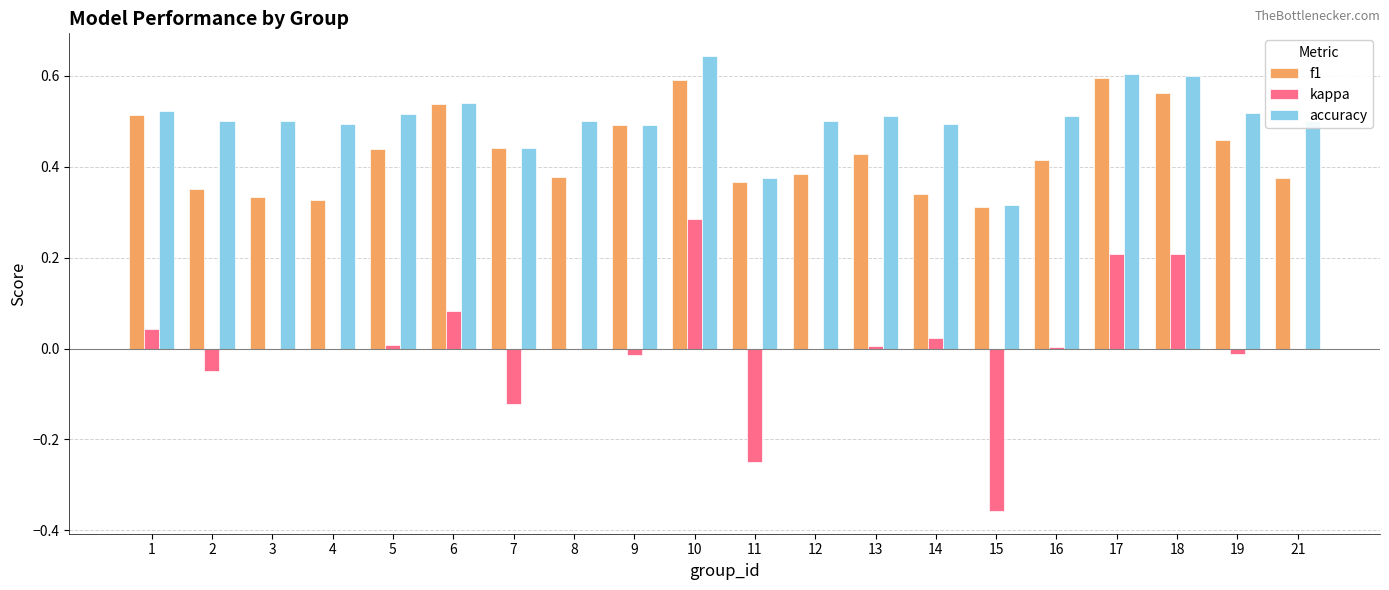

What is the sum of all accuracy values?

10.1